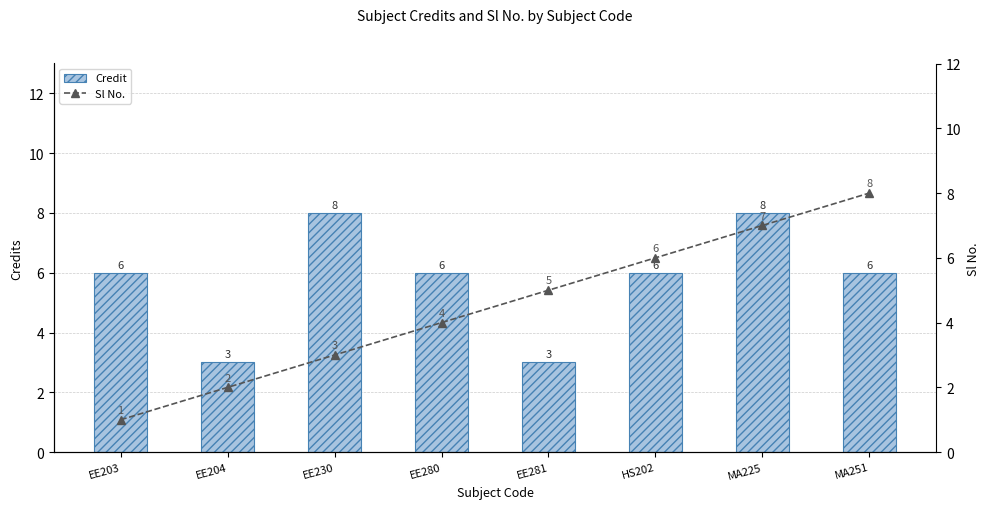

Is the value of Credit at EE281 greater than the value of Sl No. at MA225?

No